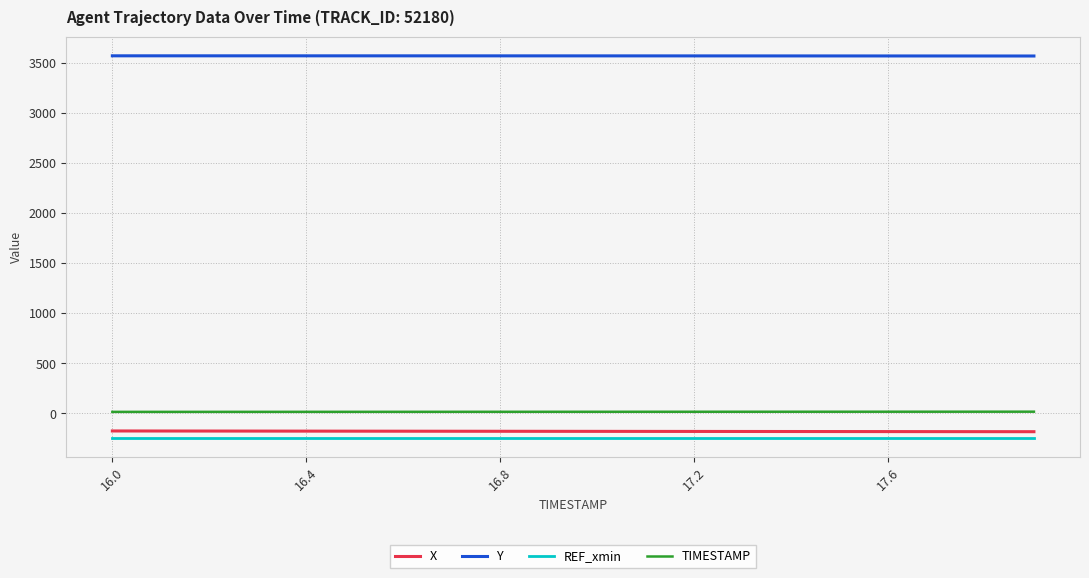

What is the minimum value for X?

-181.7